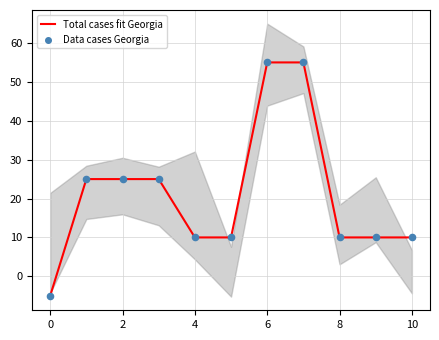

Which series has the largest total across all categories?

Total cases fit Georgia